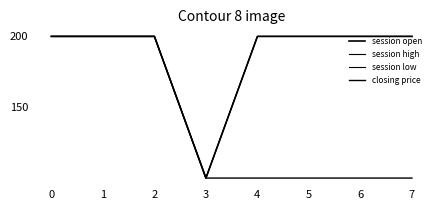

Does the chart have visible grid lines?

No